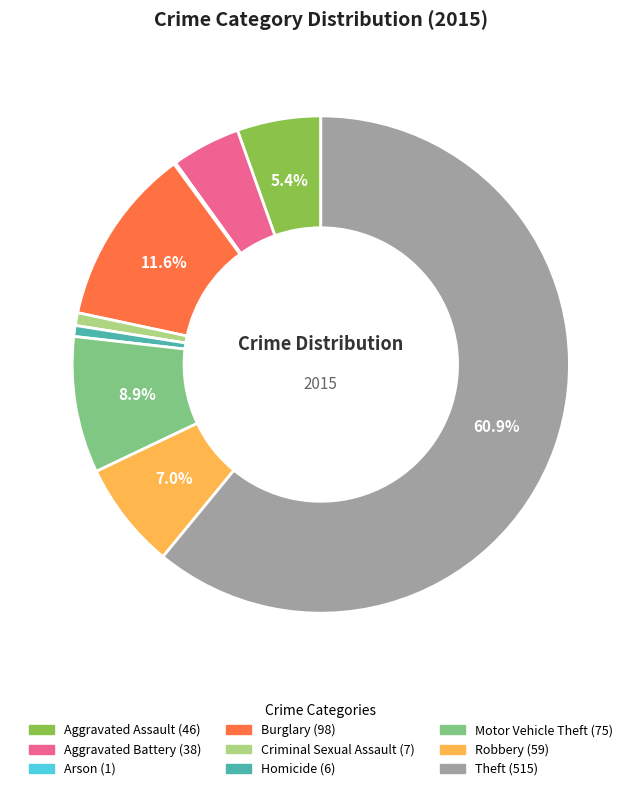

Is the sum of Theft and Robbery greater than half?

Yes